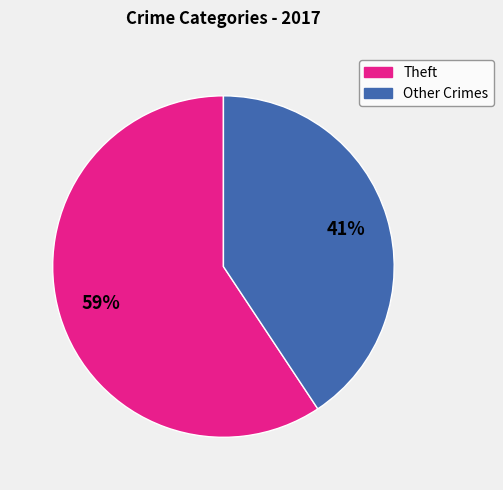

Is there any slice that represents more than half of the pie?

Yes